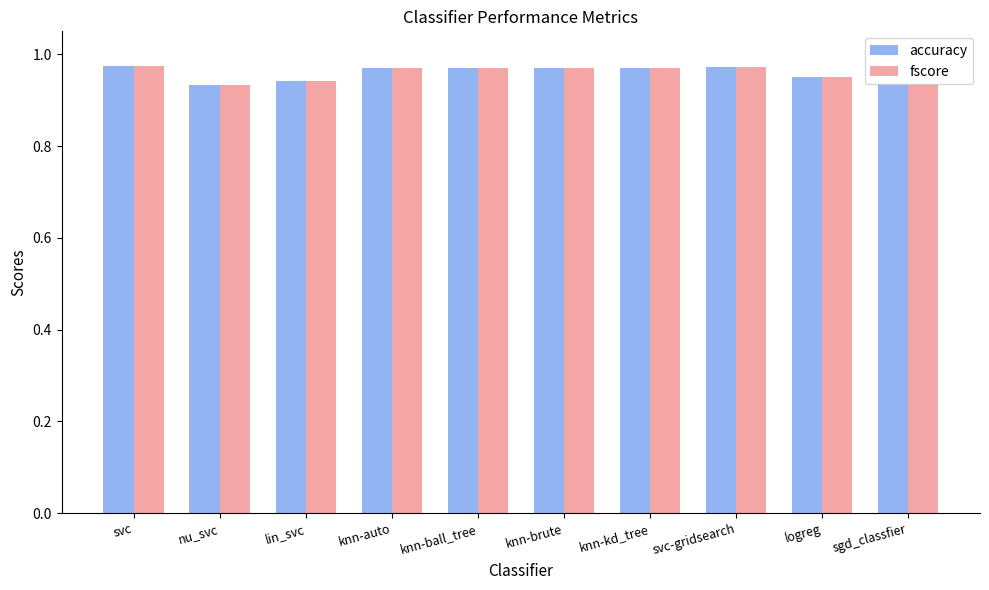

Is it true that fscore equals 1.7 at knn-brute?

False